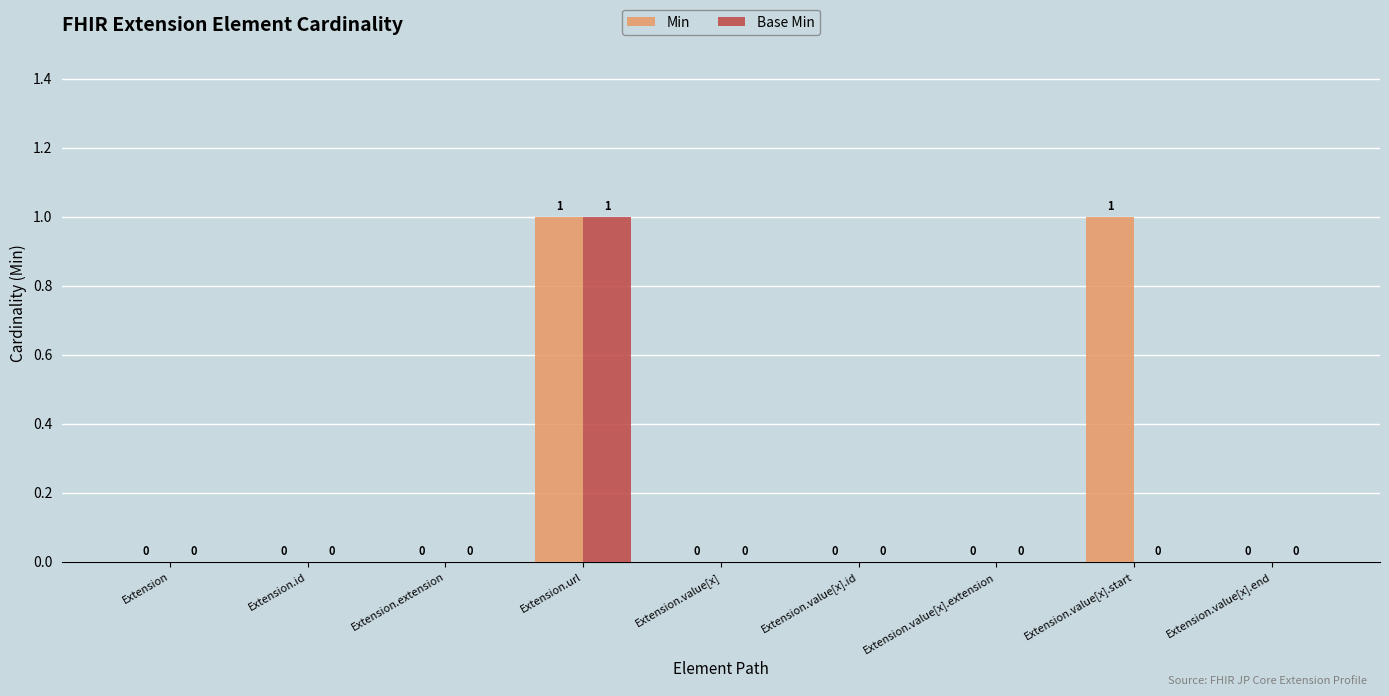

How many Base Min values are between 0 and 1?

9